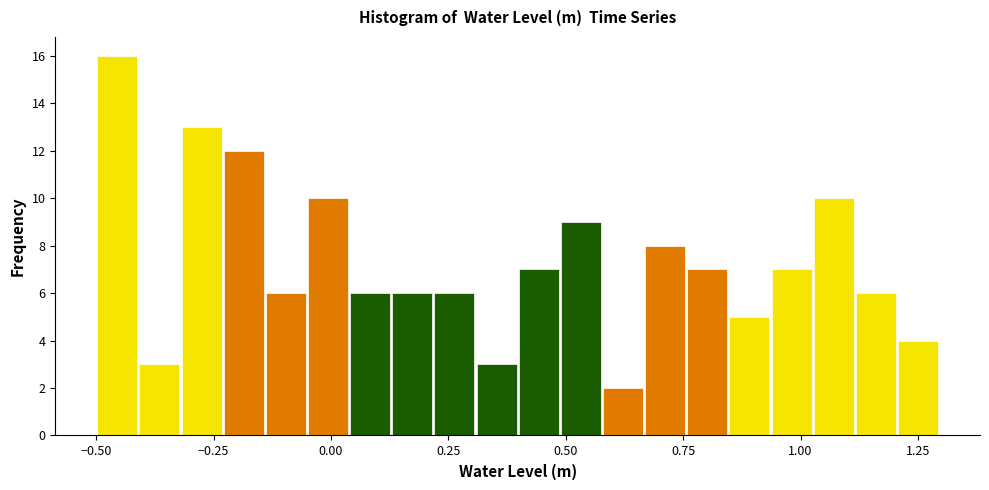

Around what value on the x-axis is the tallest bar? Give the approximate position of its centre, as read against the axis.

-0.45